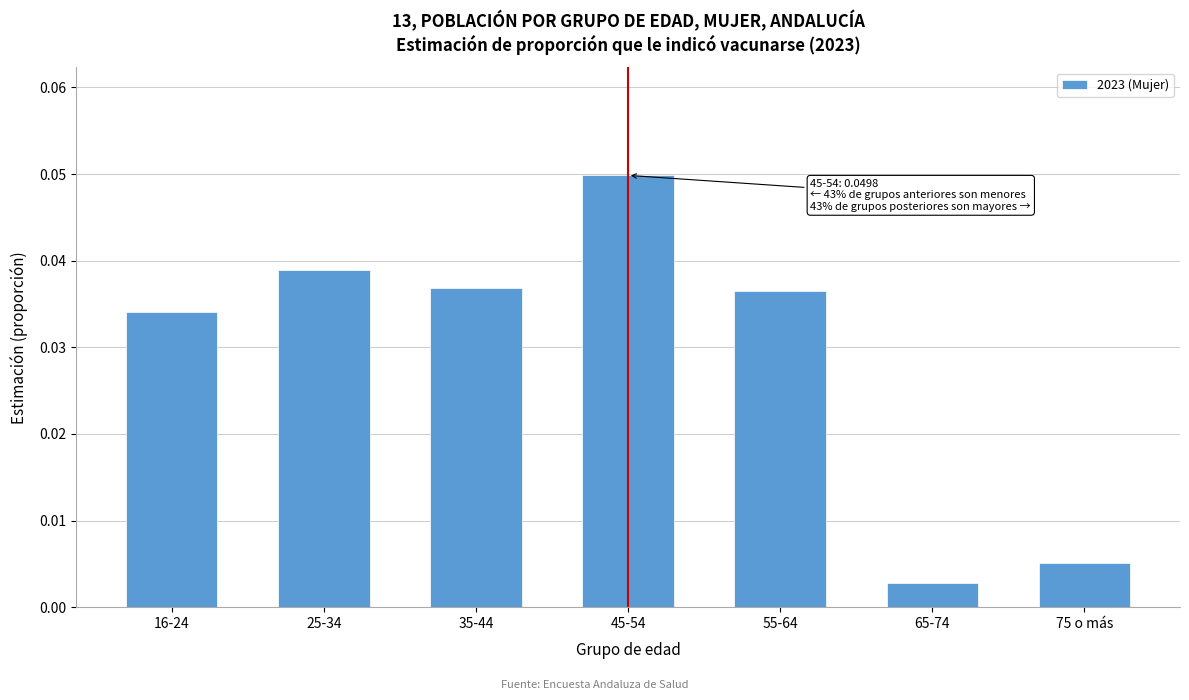

Which has a higher value, 35-44 or 75 o más?

35-44